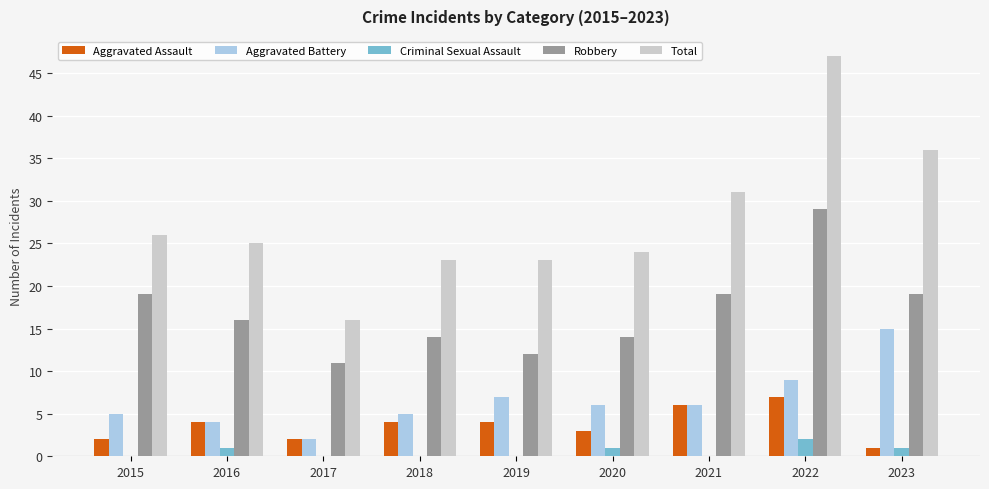

How many Criminal Sexual Assault values are between 0 and 1?

8